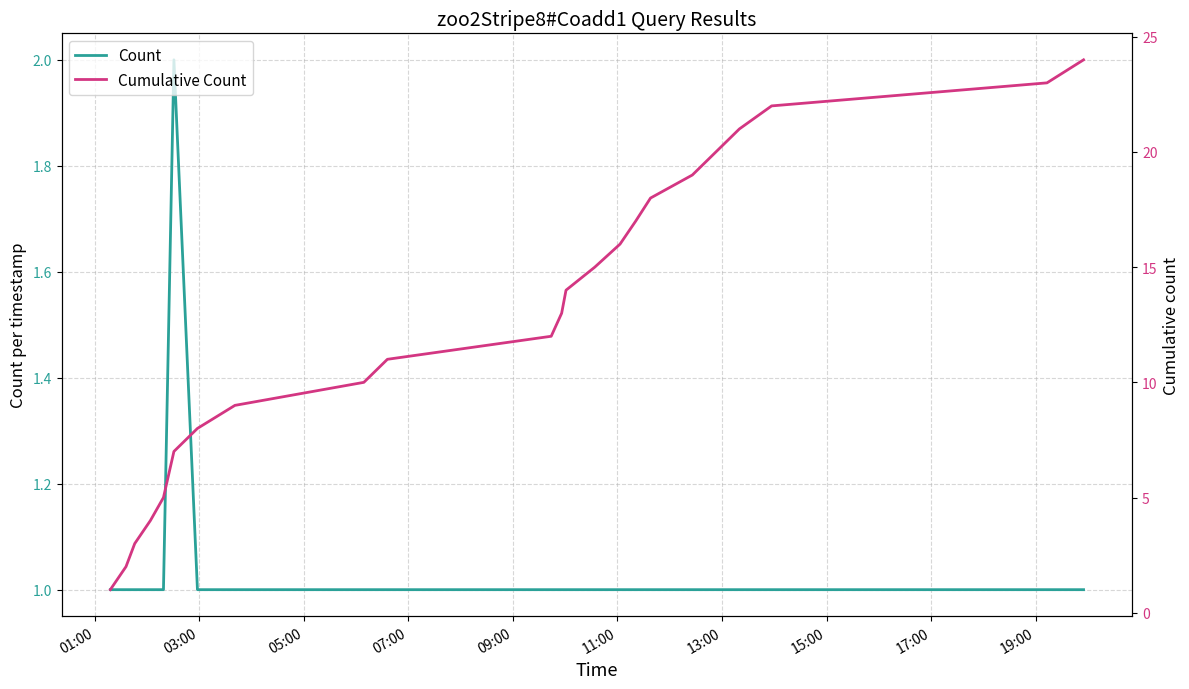

At how many categories does at least one series exceed 21?

3